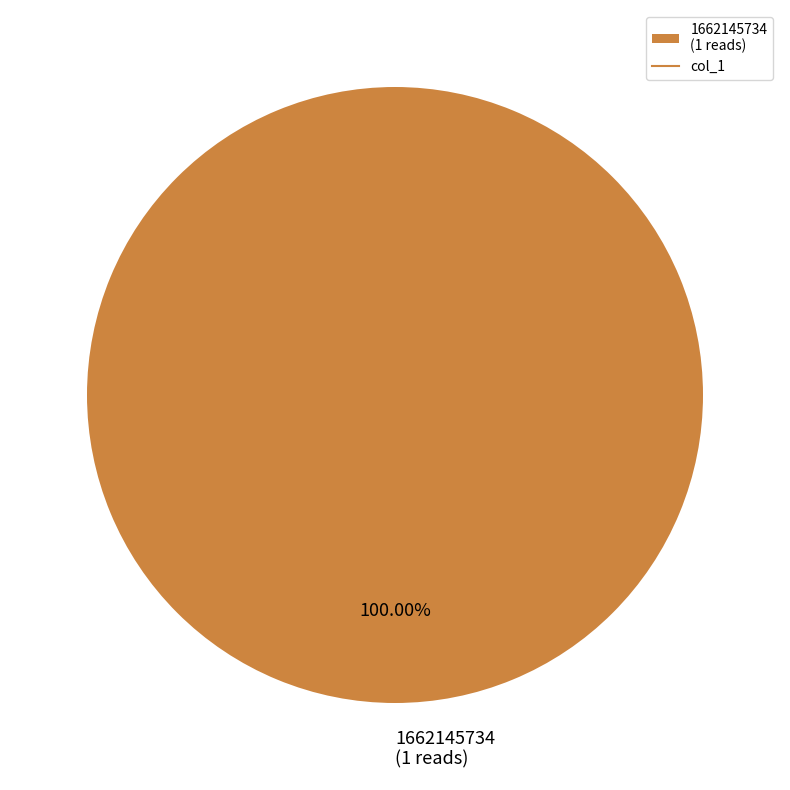

Rank the categories by value from highest to lowest.

1662145734 (1 reads)